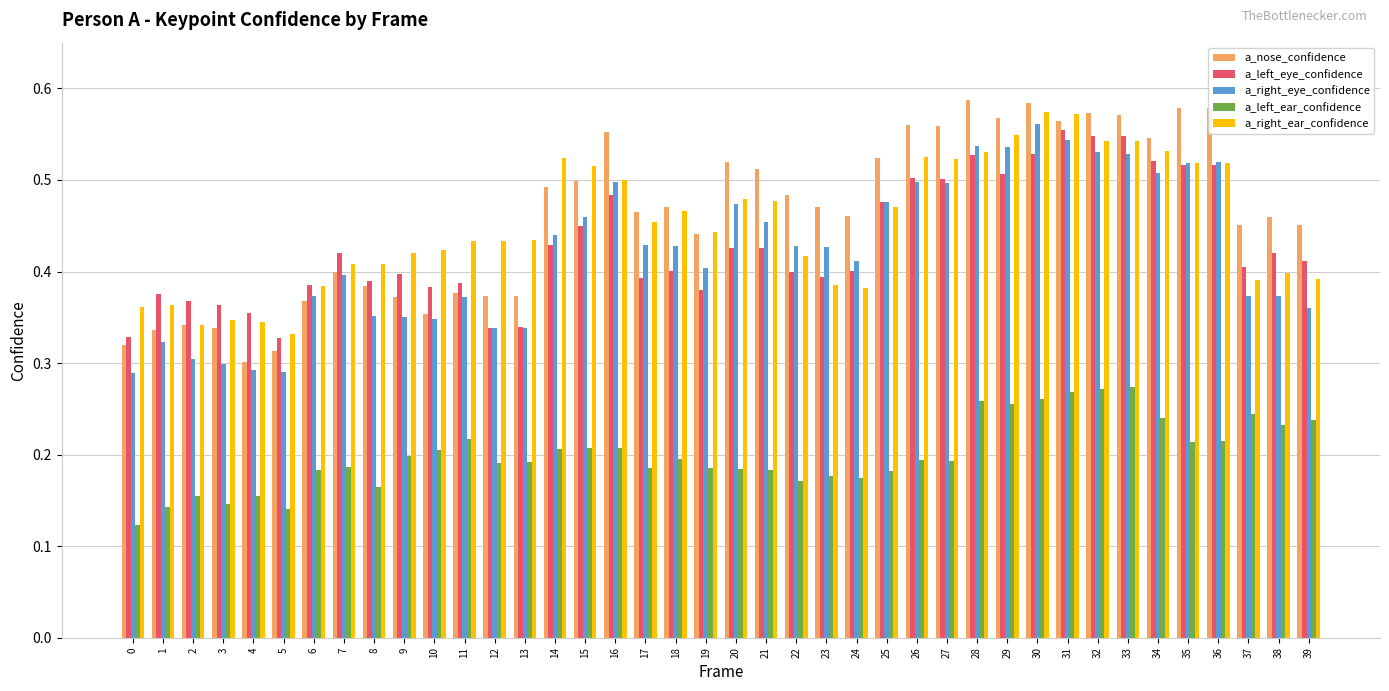

True or false: a_right_eye_confidence has a value of 0.3 at 12.

True